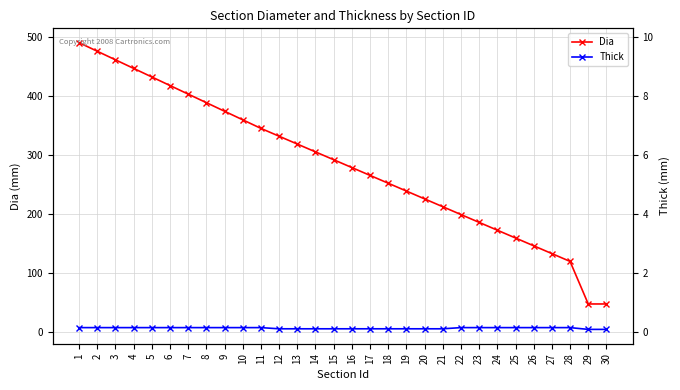

At which category does the chart reach its peak across all series?

1